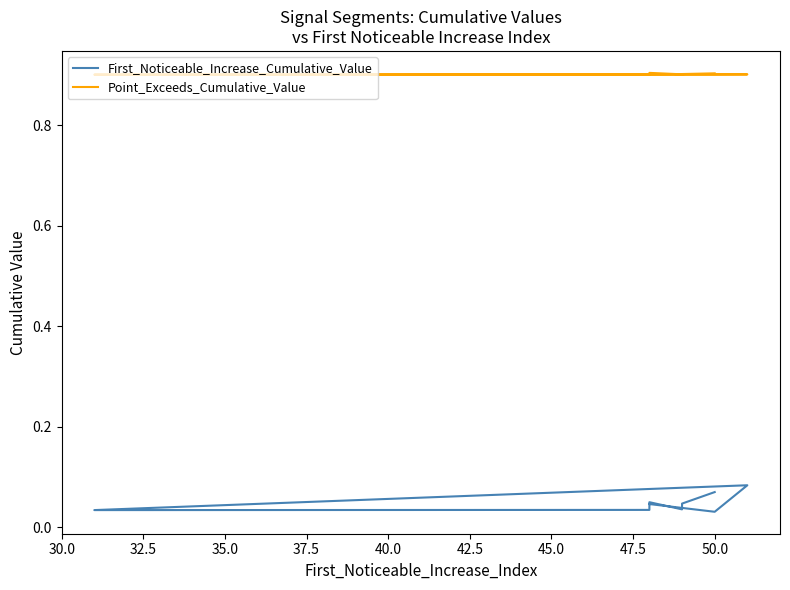

List the labels in order of Point_Exceeds_Cumulative_Value value, smallest first.

37.5, 40.0, 30.0, 32.5, 35.0, 45.0, 47.5, 50.0, 42.5